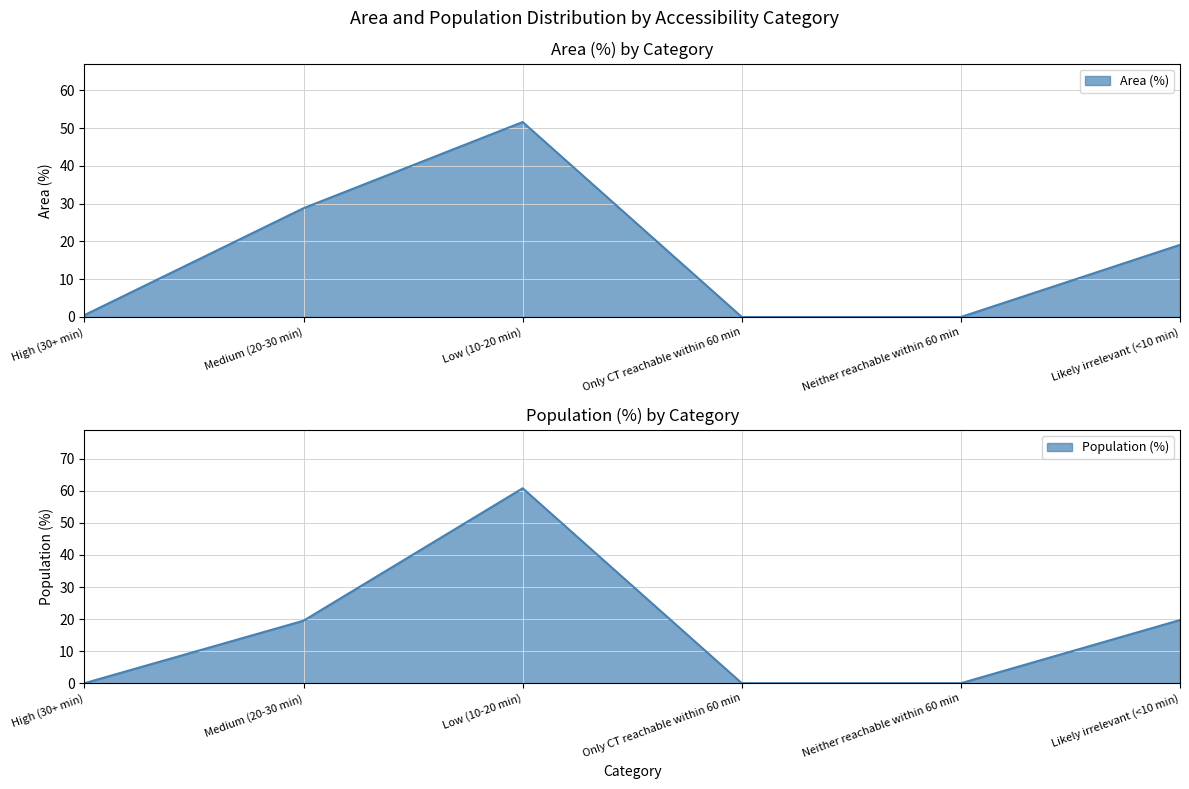

Where is Population (%) nearest to the value 30?

Likely irrelevant (<10 min)